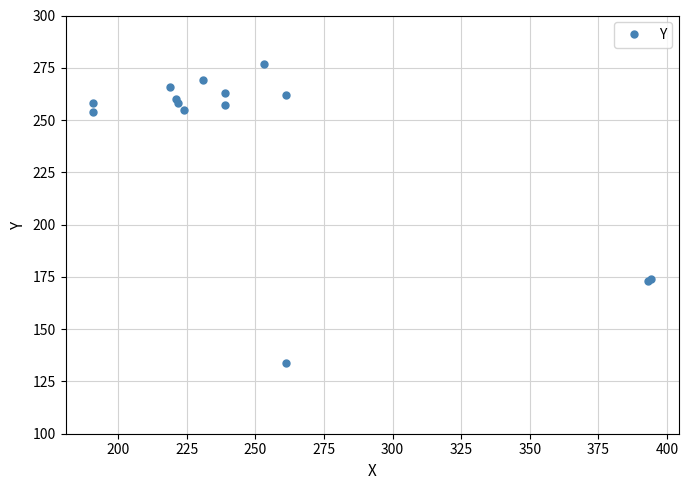

Reading left to right, extract all data points from this chart.

134	173	174	254	255	257	258	258	260	262	263	266	269	277